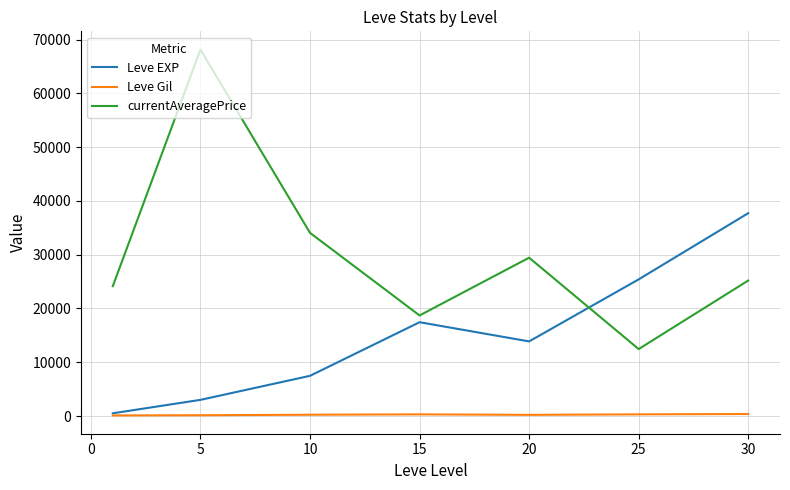

What is the highest value of the currentAveragePrice series?

68127.8